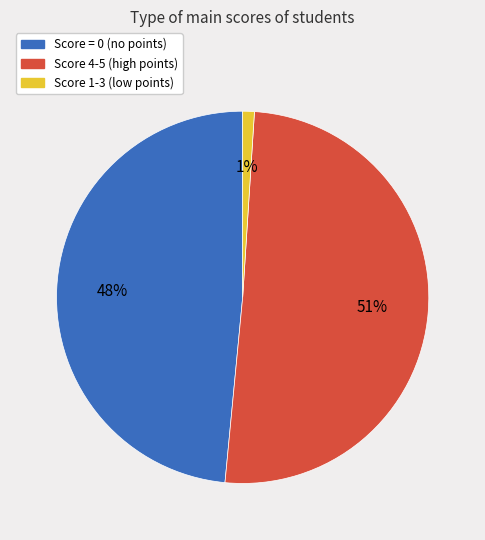

Does any single category account for the majority?

Yes